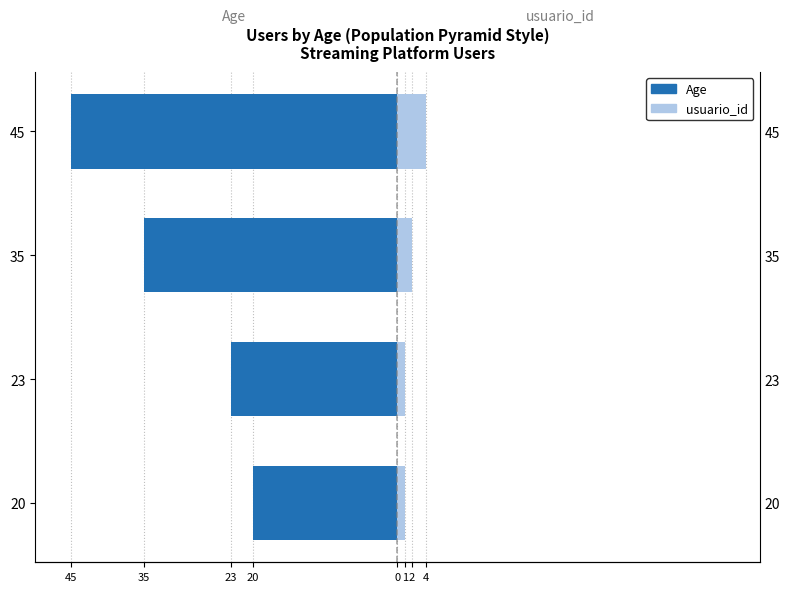

What is the value of the Age (left) bar at the 4th from the left?

-45